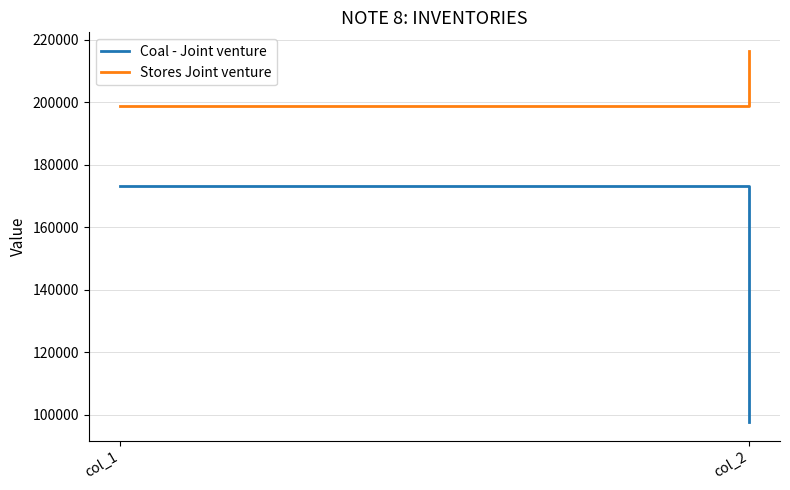

Rank the categories by Coal - Joint venture value from lowest to highest.

col_2, col_1